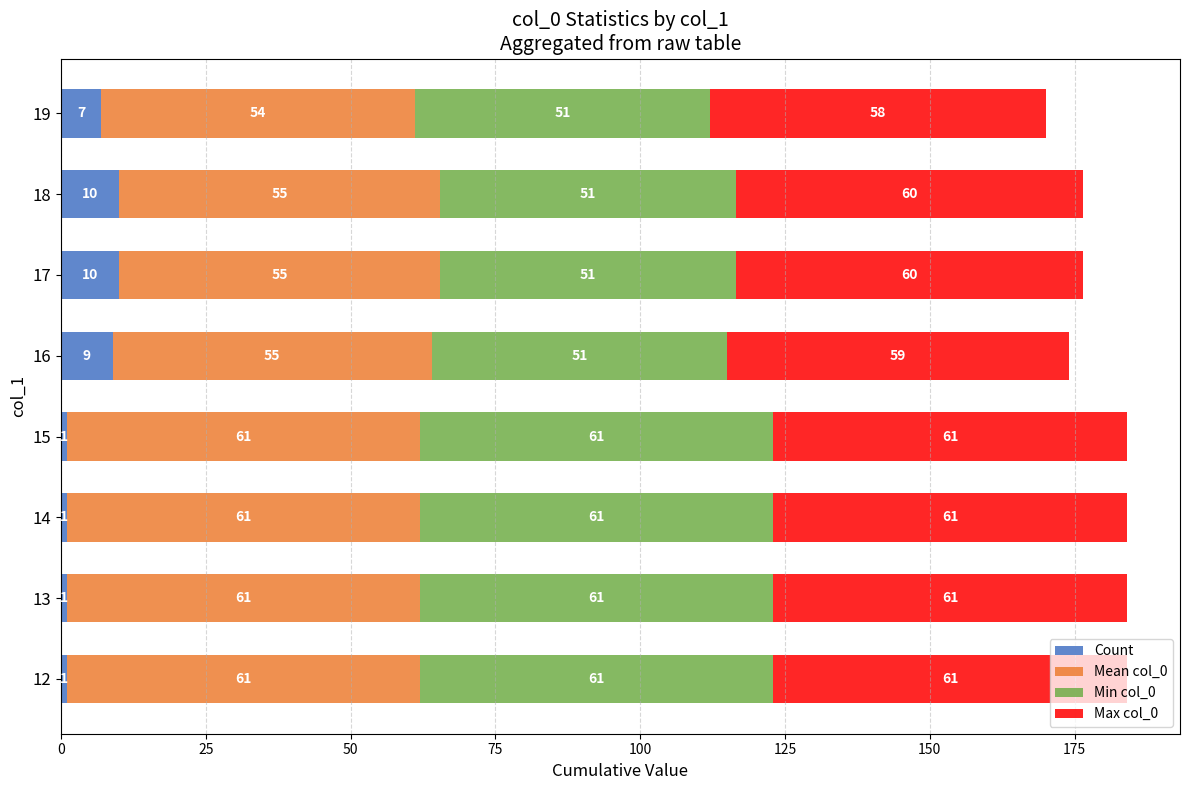

Read the Count value at 18.

10.0